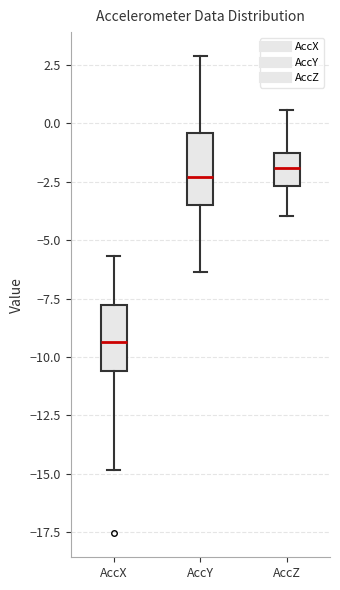

Where does the upper whisker of the box for AccZ end on the y-axis? The values are not printed on the chart, so give them approximately, as read against the axis.

0.5